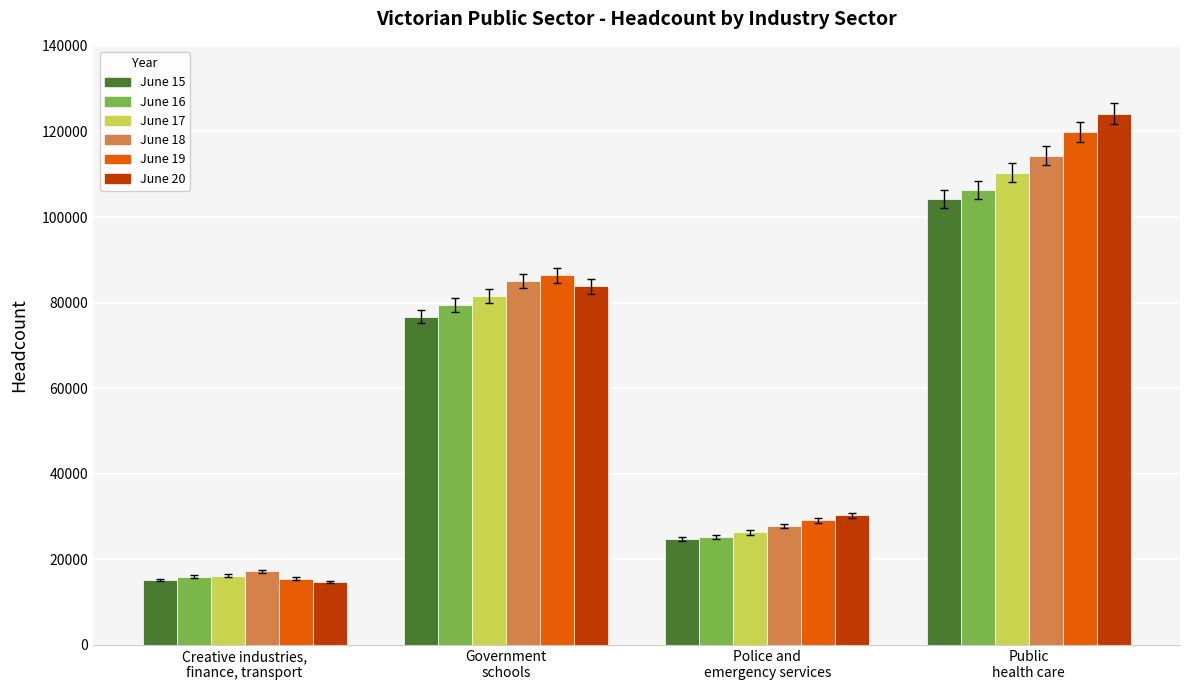

What is the difference between the June 17 values at Police and
emergency services and Public
health care?

84023